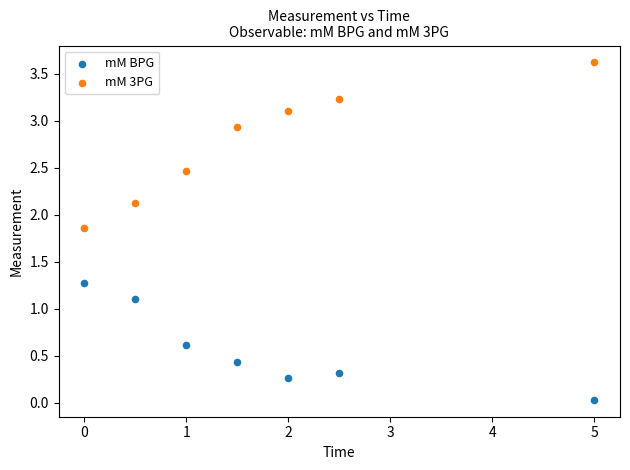

Which series has the largest Y range (max minus min)?

mM 3PG